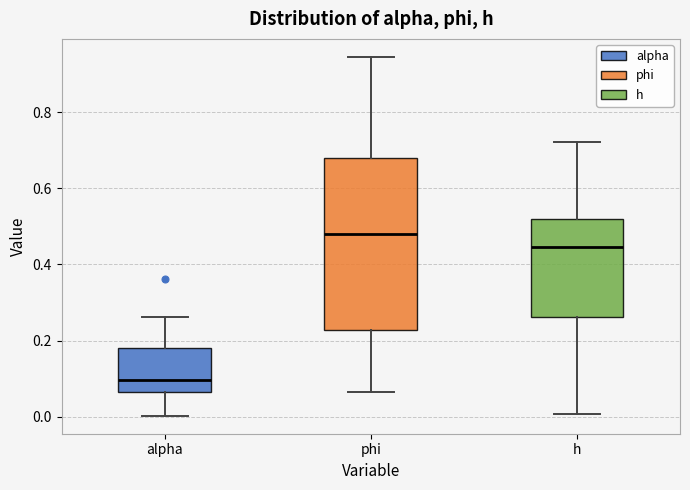

Where does the upper whisker of the box for alpha end on the y-axis? The values are not printed on the chart, so give them approximately, as read against the axis.

0.26